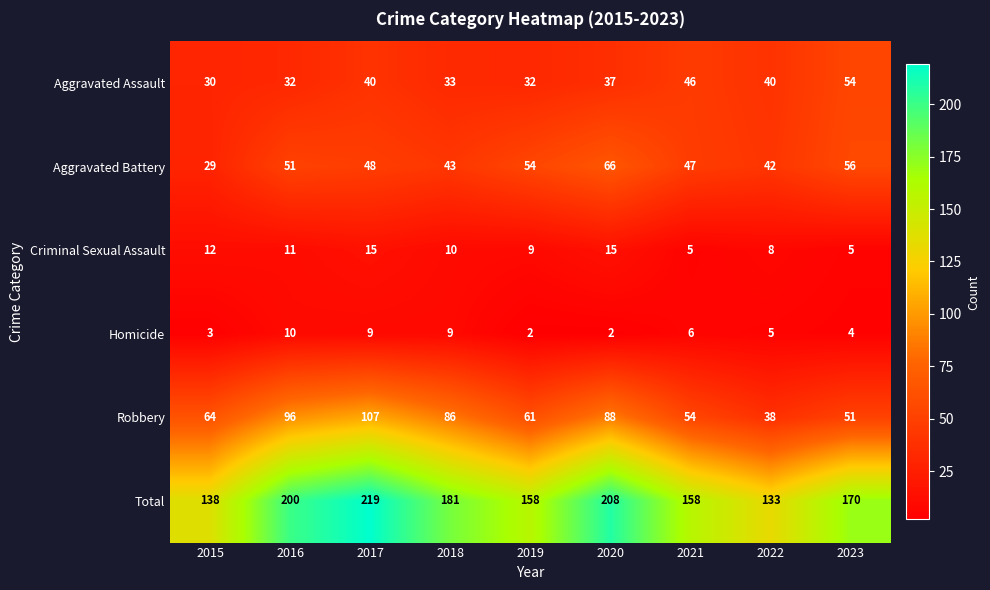

How many categories are shown in the chart?

9